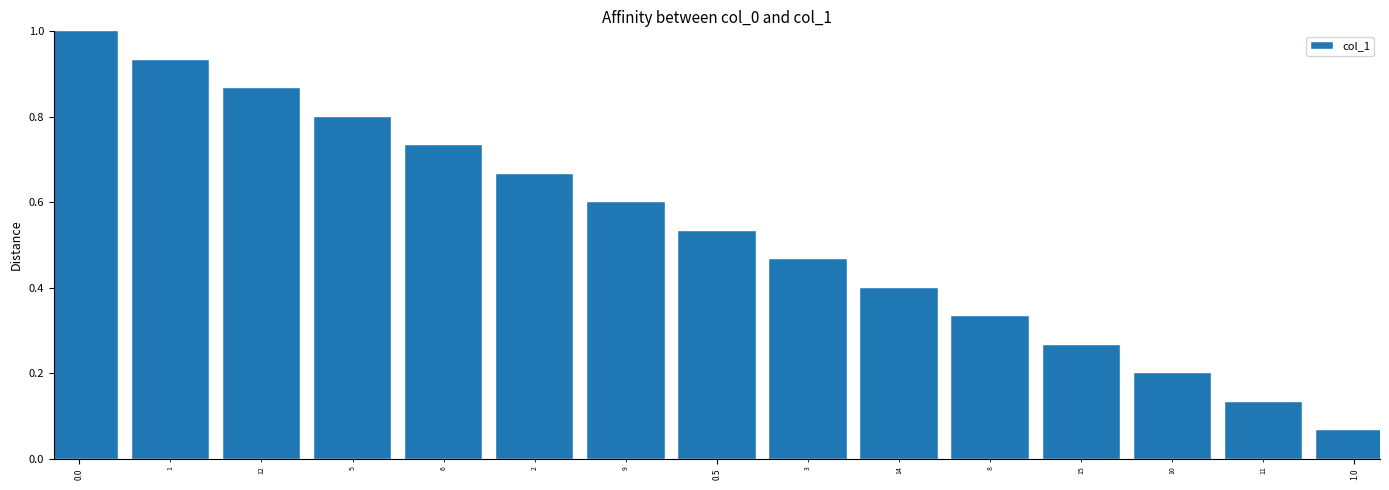

What is the greatest value displayed?

1.0